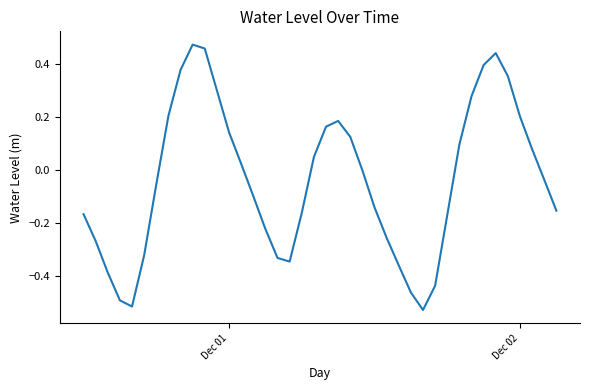

What is the difference between the second highest and minimum values?

1.0